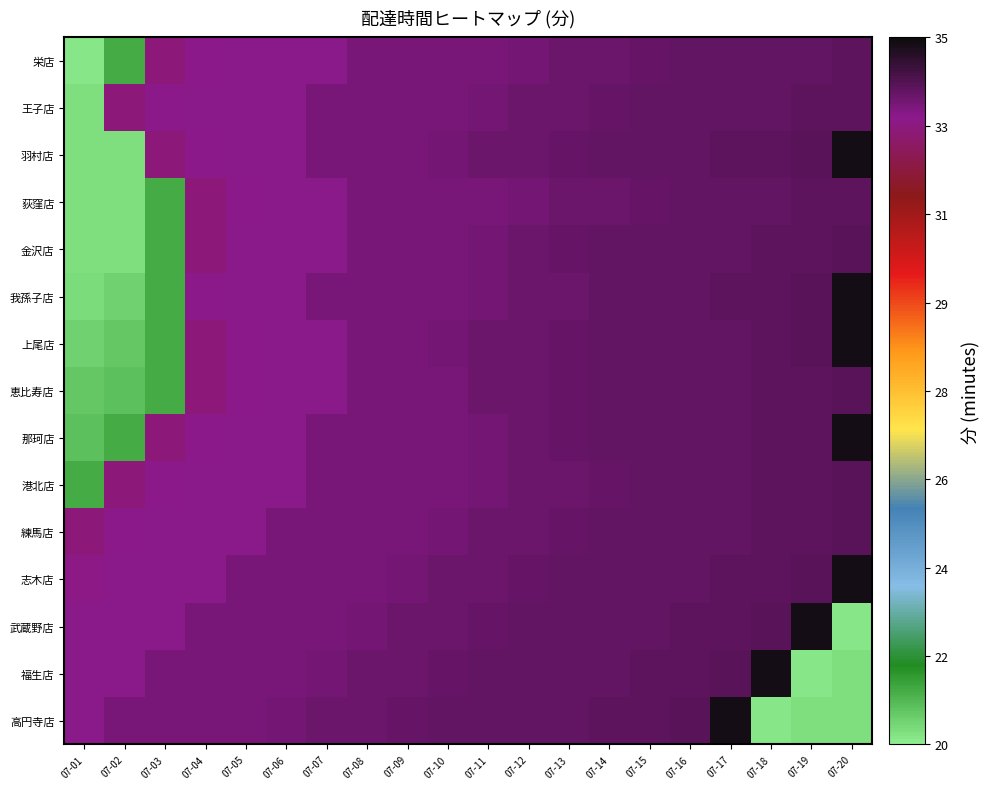

Reading right to left, what are all the values shown in this chart?

栄店: 07-20=33.9	07-19=33.9	07-18=33.9	07-17=33.9	07-16=33.8	07-15=33.8	07-14=33.8	07-13=33.8	07-12=33.6	07-11=33.6	07-10=33.6	07-09=33.5	07-08=33.5	07-07=33.3	07-06=33.3	07-05=33.3	07-04=33.2	07-03=33.1	07-02=21.2	07-01=20.1
王子店: 07-20=33.9	07-19=33.9	07-18=33.9	07-17=33.9	07-16=33.9	07-15=33.8	07-14=33.8	07-13=33.8	07-12=33.8	07-11=33.6	07-10=33.6	07-09=33.6	07-08=33.5	07-07=33.5	07-06=33.3	07-05=33.3	07-04=33.3	07-03=33.2	07-02=33.1	07-01=20.2
羽村店: 07-20=34.8	07-19=34.0	07-18=33.9	07-17=33.9	07-16=33.9	07-15=33.9	07-14=33.9	07-13=33.8	07-12=33.8	07-11=33.8	07-10=33.6	07-09=33.6	07-08=33.5	07-07=33.5	07-06=33.3	07-05=33.3	07-04=33.2	07-03=33.1	07-02=20.3	07-01=20.2
荻窪店: 07-20=33.9	07-19=33.9	07-18=33.9	07-17=33.9	07-16=33.8	07-15=33.8	07-14=33.8	07-13=33.8	07-12=33.6	07-11=33.6	07-10=33.6	07-09=33.5	07-08=33.5	07-07=33.3	07-06=33.3	07-05=33.2	07-04=33.1	07-03=21.2	07-02=20.3	07-01=20.3
金沢店: 07-20=34.0	07-19=33.9	07-18=33.9	07-17=33.9	07-16=33.9	07-15=33.9	07-14=33.8	07-13=33.8	07-12=33.8	07-11=33.6	07-10=33.6	07-09=33.6	07-08=33.5	07-07=33.3	07-06=33.3	07-05=33.3	07-04=33.1	07-03=21.2	07-02=20.2	07-01=20.3
我孫子店: 07-20=34.8	07-19=34.0	07-18=33.9	07-17=33.9	07-16=33.9	07-15=33.9	07-14=33.8	07-13=33.8	07-12=33.8	07-11=33.6	07-10=33.6	07-09=33.6	07-08=33.5	07-07=33.5	07-06=33.3	07-05=33.3	07-04=33.2	07-03=21.2	07-02=20.5	07-01=20.4
上尾店: 07-20=34.8	07-19=34.0	07-18=33.9	07-17=33.9	07-16=33.9	07-15=33.9	07-14=33.8	07-13=33.8	07-12=33.8	07-11=33.8	07-10=33.6	07-09=33.6	07-08=33.5	07-07=33.3	07-06=33.3	07-05=33.2	07-04=33.1	07-03=21.2	07-02=20.7	07-01=20.5
恵比寿店: 07-20=34.0	07-19=33.9	07-18=33.9	07-17=33.9	07-16=33.9	07-15=33.9	07-14=33.8	07-13=33.8	07-12=33.8	07-11=33.8	07-10=33.6	07-09=33.6	07-08=33.5	07-07=33.3	07-06=33.3	07-05=33.2	07-04=33.1	07-03=21.2	07-02=20.8	07-01=20.7
那珂店: 07-20=34.8	07-19=33.9	07-18=33.9	07-17=33.9	07-16=33.9	07-15=33.9	07-14=33.8	07-13=33.8	07-12=33.8	07-11=33.6	07-10=33.6	07-09=33.6	07-08=33.5	07-07=33.5	07-06=33.3	07-05=33.3	07-04=33.2	07-03=33.1	07-02=21.2	07-01=20.8
港北店: 07-20=34.0	07-19=33.9	07-18=33.9	07-17=33.9	07-16=33.9	07-15=33.8	07-14=33.8	07-13=33.8	07-12=33.8	07-11=33.6	07-10=33.6	07-09=33.6	07-08=33.5	07-07=33.5	07-06=33.3	07-05=33.3	07-04=33.3	07-03=33.2	07-02=33.1	07-01=21.2
練馬店: 07-20=34.0	07-19=33.9	07-18=33.9	07-17=33.9	07-16=33.9	07-15=33.9	07-14=33.8	07-13=33.8	07-12=33.8	07-11=33.8	07-10=33.6	07-09=33.6	07-08=33.6	07-07=33.5	07-06=33.5	07-05=33.3	07-04=33.3	07-03=33.3	07-02=33.2	07-01=33.1
志木店: 07-20=34.8	07-19=34.0	07-18=33.9	07-17=33.9	07-16=33.9	07-15=33.9	07-14=33.9	07-13=33.8	07-12=33.8	07-11=33.8	07-10=33.8	07-09=33.6	07-08=33.6	07-07=33.6	07-06=33.5	07-05=33.5	07-04=33.3	07-03=33.3	07-02=33.3	07-01=33.2
武蔵野店: 07-20=20.1	07-19=34.8	07-18=34.0	07-17=33.9	07-16=33.9	07-15=33.9	07-14=33.9	07-13=33.9	07-12=33.8	07-11=33.8	07-10=33.8	07-09=33.8	07-08=33.6	07-07=33.6	07-06=33.6	07-05=33.5	07-04=33.5	07-03=33.3	07-02=33.3	07-01=33.3
福生店: 07-20=20.2	07-19=20.1	07-18=34.8	07-17=34.0	07-16=33.9	07-15=33.9	07-14=33.9	07-13=33.9	07-12=33.9	07-11=33.8	07-10=33.8	07-09=33.8	07-08=33.8	07-07=33.6	07-06=33.6	07-05=33.6	07-04=33.5	07-03=33.5	07-02=33.3	07-01=33.3
高円寺店: 07-20=20.2	07-19=20.2	07-18=20.1	07-17=34.8	07-16=34.0	07-15=33.9	07-14=33.9	07-13=33.9	07-12=33.9	07-11=33.9	07-10=33.8	07-09=33.8	07-08=33.8	07-07=33.8	07-06=33.6	07-05=33.6	07-04=33.6	07-03=33.5	07-02=33.5	07-01=33.3